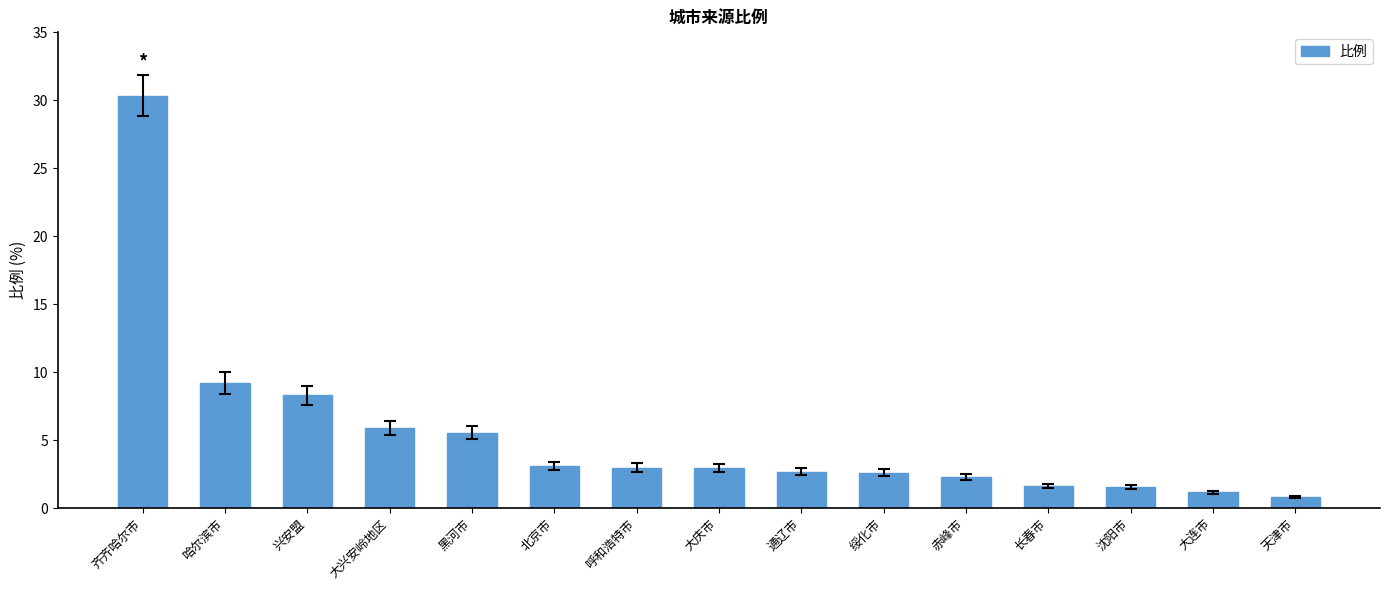

At which label is the value closest to 15?

哈尔滨市